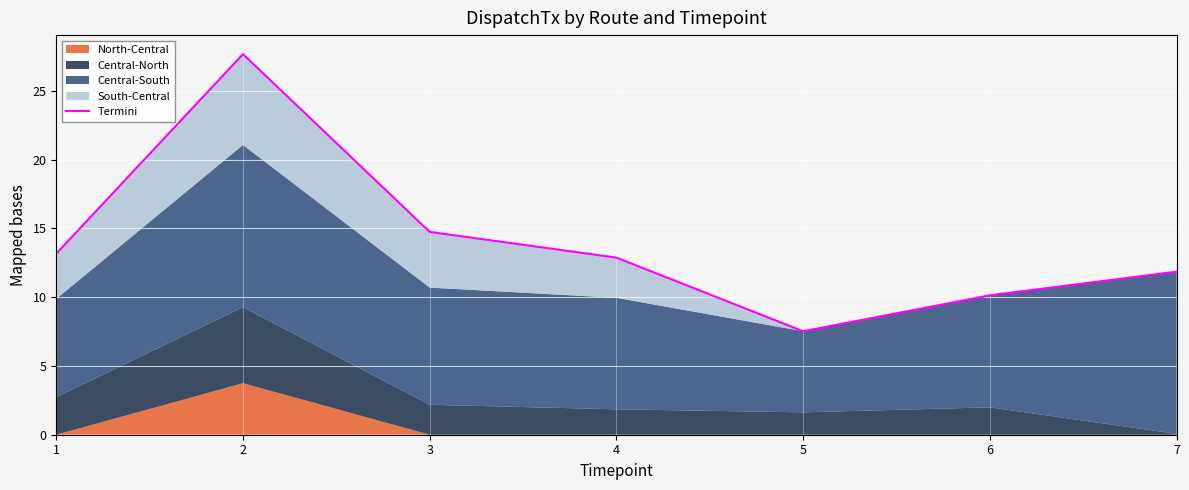

Reading right to left, transcribe all the data shown in this chart.

11.9	10.1	7.5	12.9	14.7	27.7	13.2